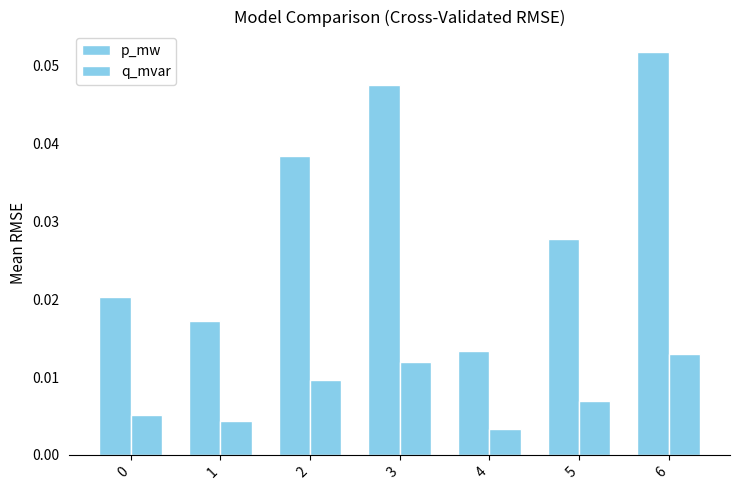

Count the number of data series in this chart.

2